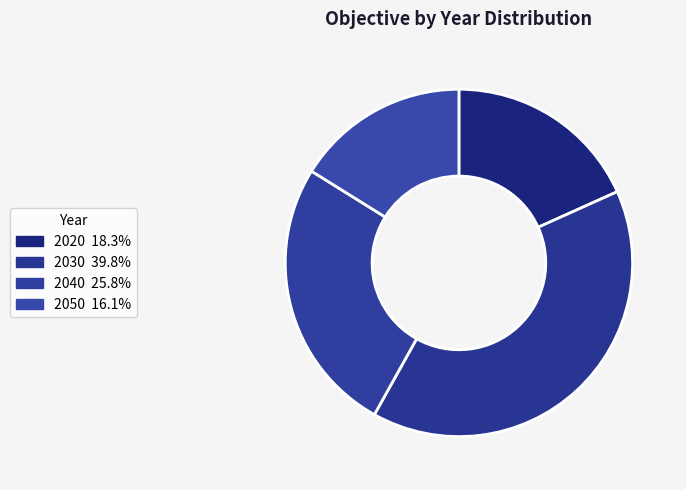

True or false: 2020 accounts for 18% of the total.

True